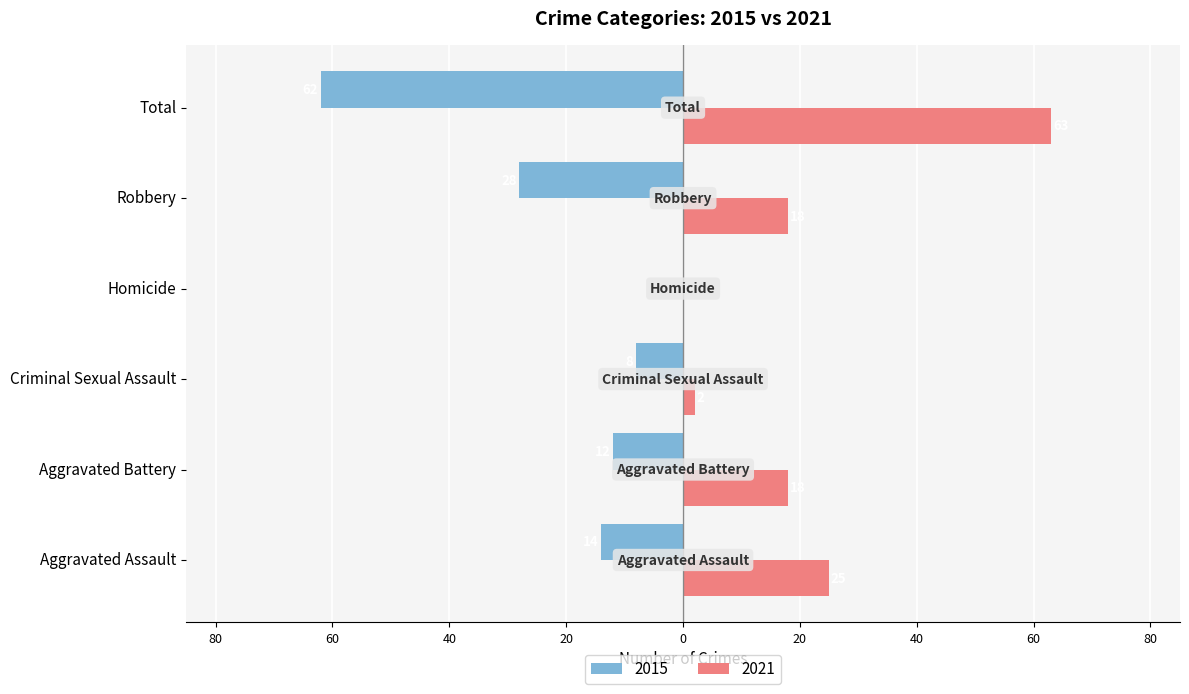

Reading left to right, what are all the values shown in this chart?

Left (crimes): Aggravated Assault=-14	Aggravated Battery=-12	Criminal Sexual Assault=-8	Homicide=0	Robbery=-28	Total=-62
Right (crimes): Aggravated Assault=25	Aggravated Battery=18	Criminal Sexual Assault=2	Homicide=0	Robbery=18	Total=63